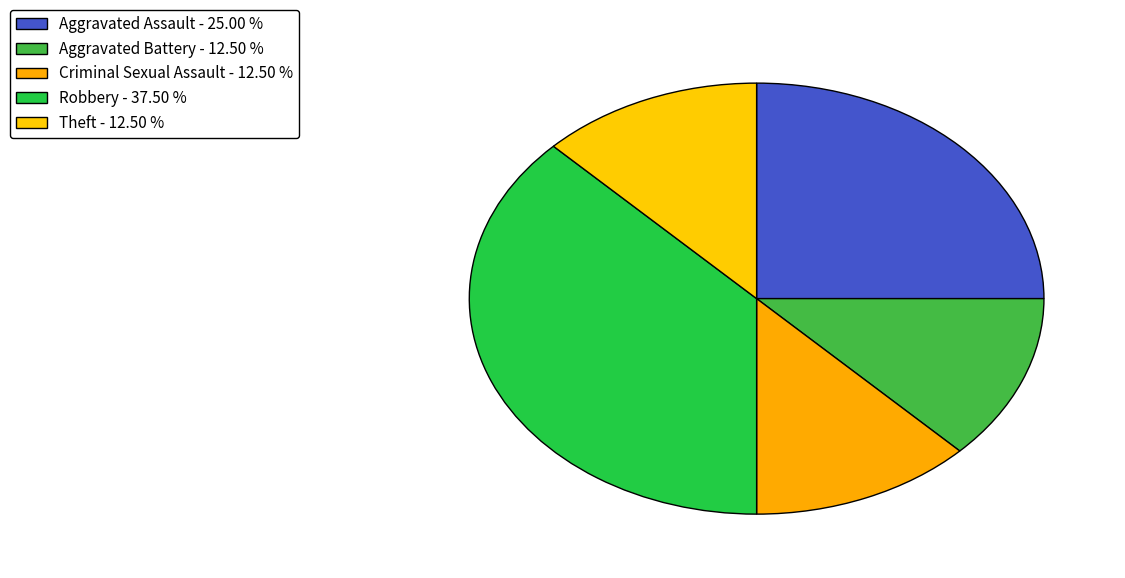

To the nearest percent, what is the difference between the largest and smallest slice percentages?

25%